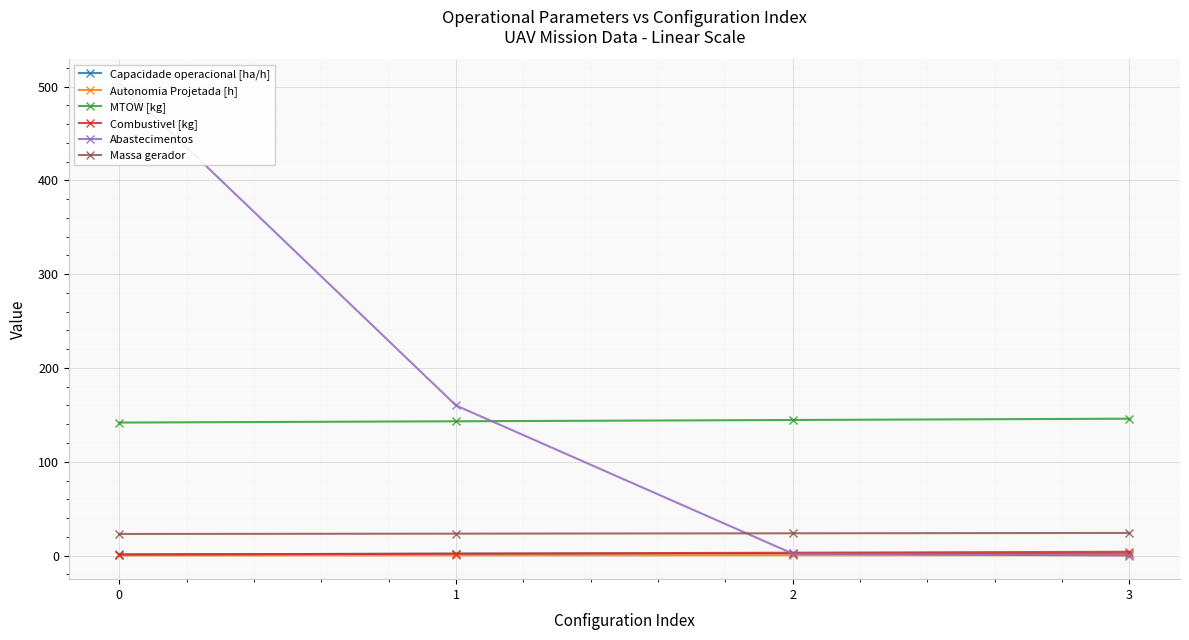

What is the minimum value for MTOW [kg]?

141.8